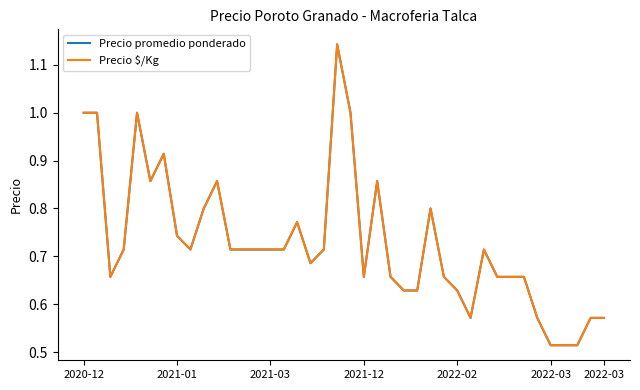

What is the sum of all Precio promedio ponderado values?

29.2